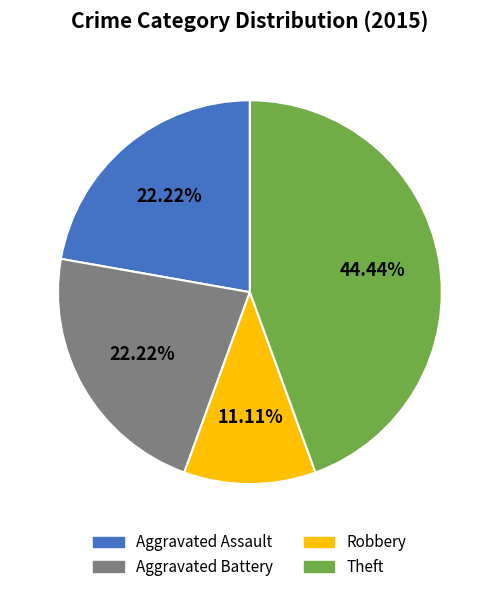

Is there a majority slice in this chart?

No